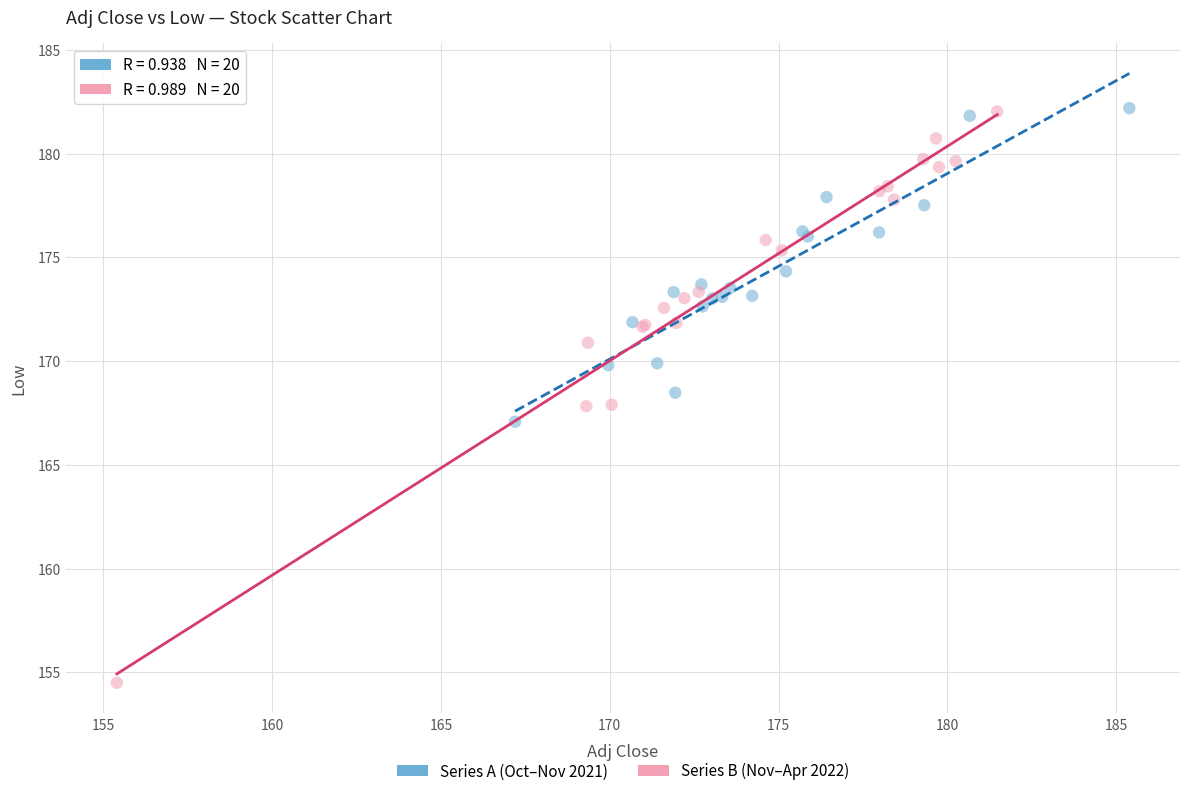

What are all the series names shown in the legend?

Series A (Oct–Nov 2021), Series B (Nov–Apr 2022)